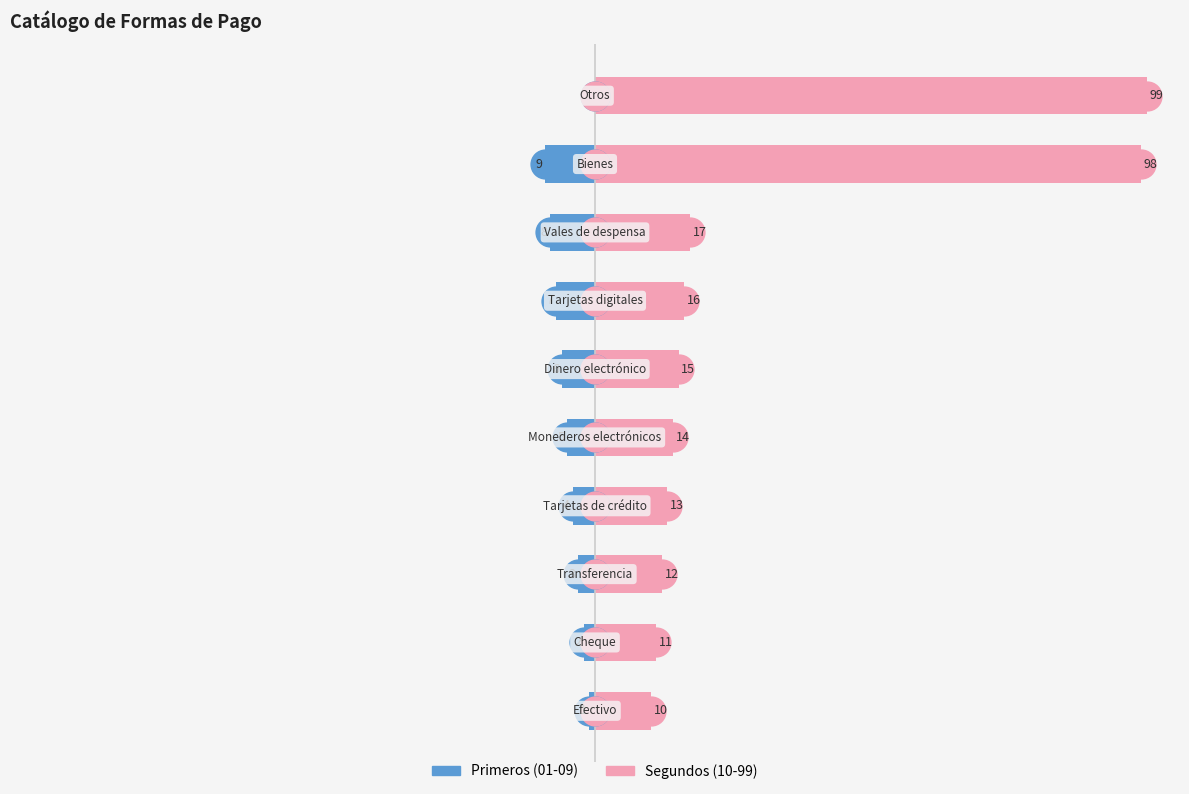

The Segundos (10-99) series shows 12 at 2. True or false?

True